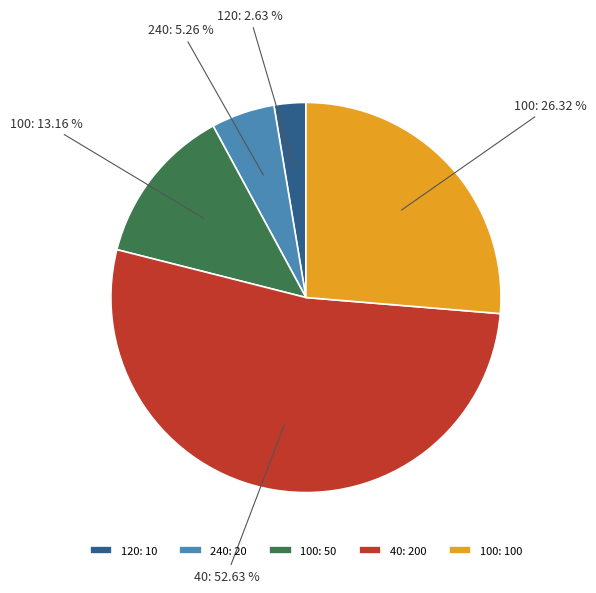

What is the majority slice?

40: 200